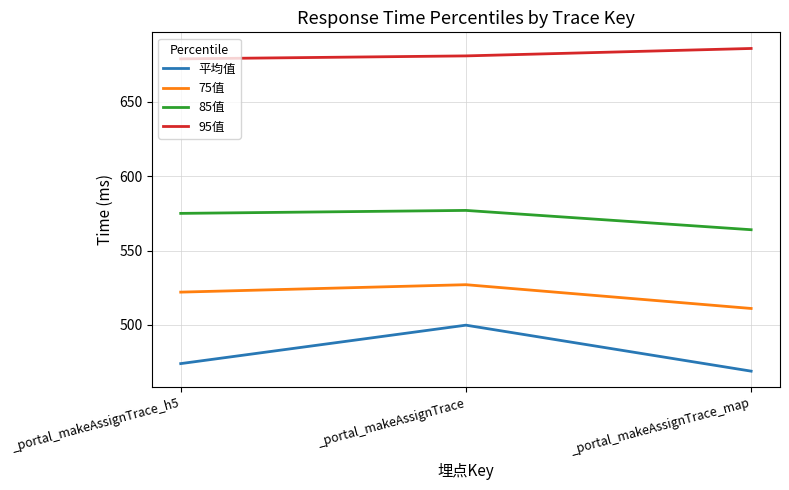

What is the maximum value for 85值?

577.0